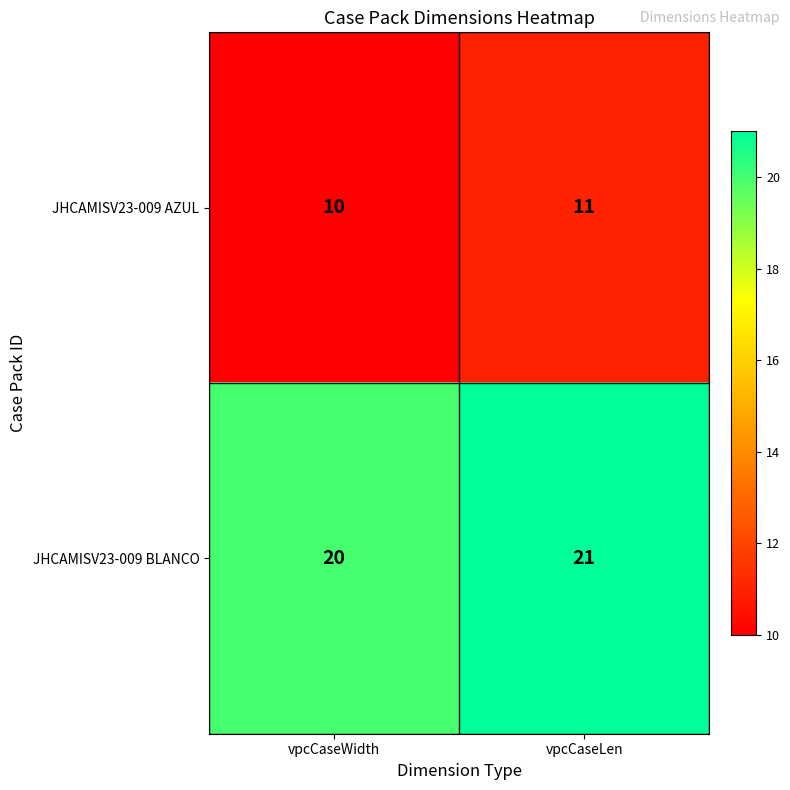

Rank the categories by JHCAMISV23-009 BLANCO value from lowest to highest.

vpcCaseWidth, vpcCaseLen